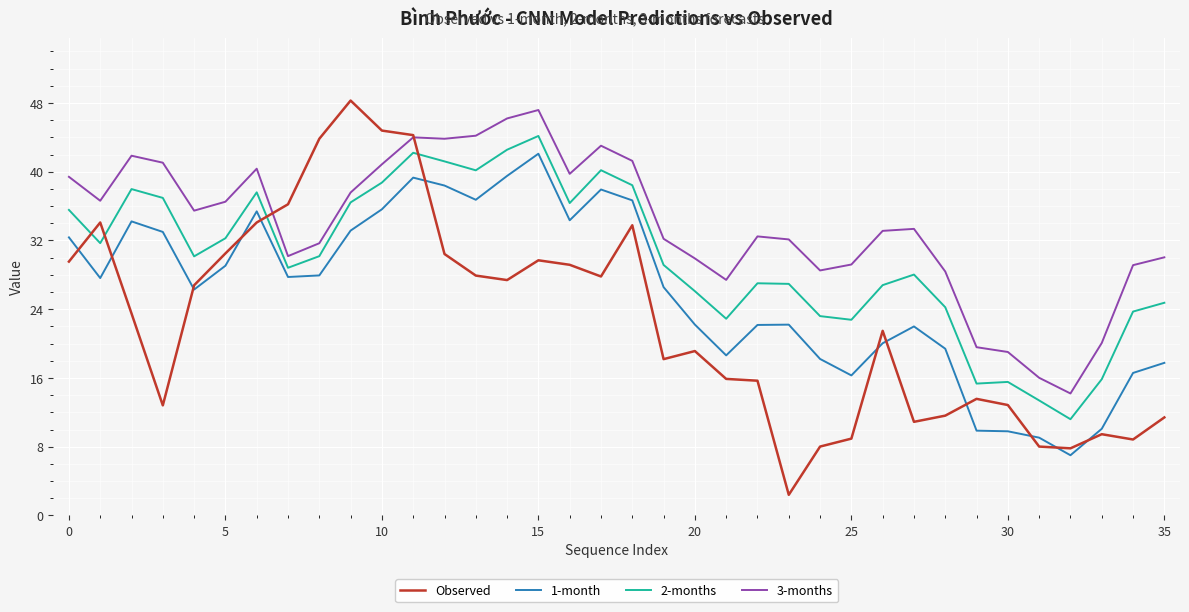

Count the number of data series in this chart.

4